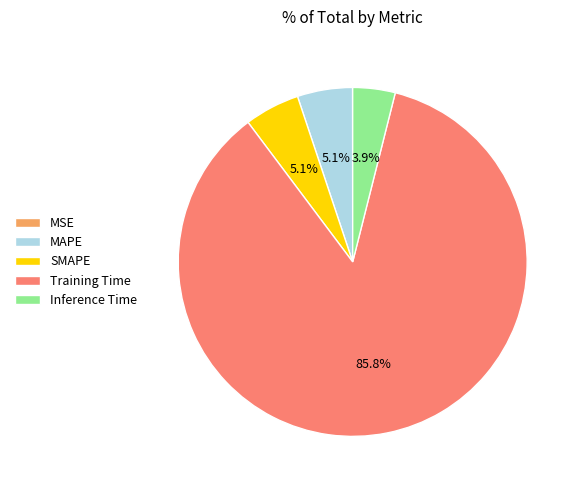

Between Inference Time and SMAPE, which is larger?

SMAPE